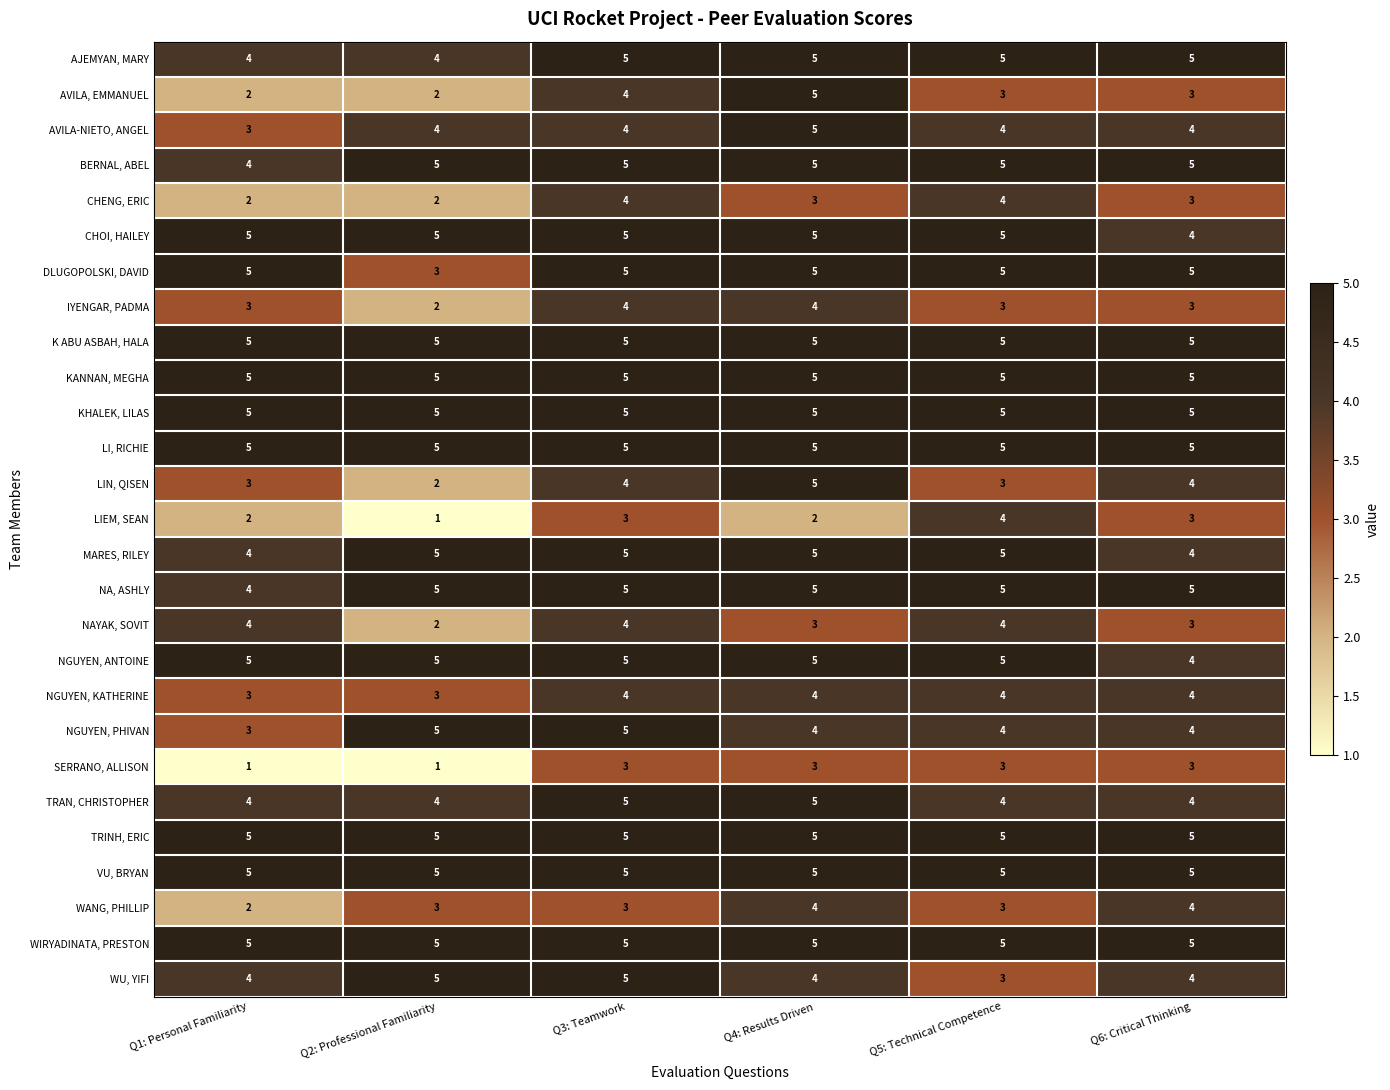

What is the difference between the highest and lowest values at Q2: Professional Familiarity?

4